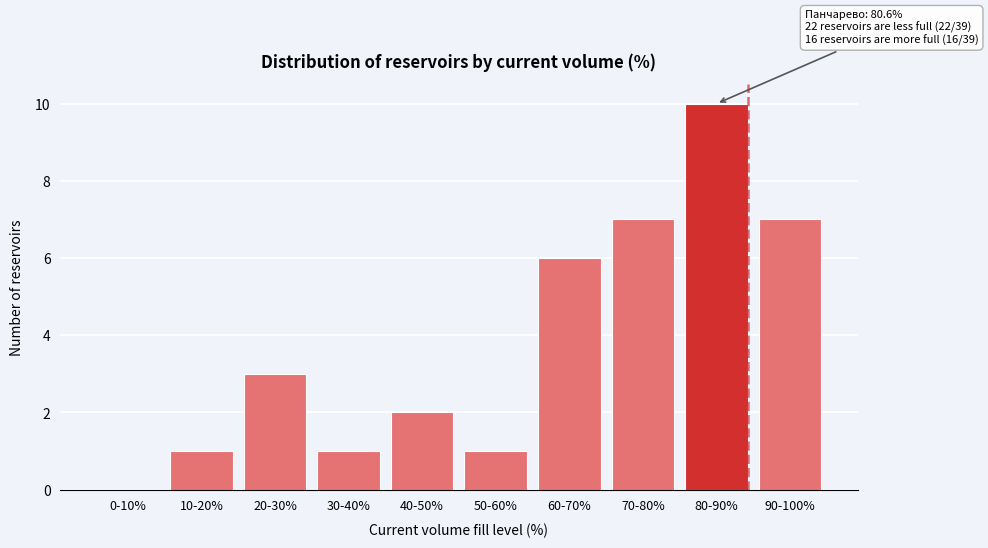

Reading left to right, list all the values displayed in this chart.

0-10%=0	10-20%=1	20-30%=3	30-40%=1	40-50%=2	50-60%=1	60-70%=6	70-80%=7	80-90%=10	90-100%=7